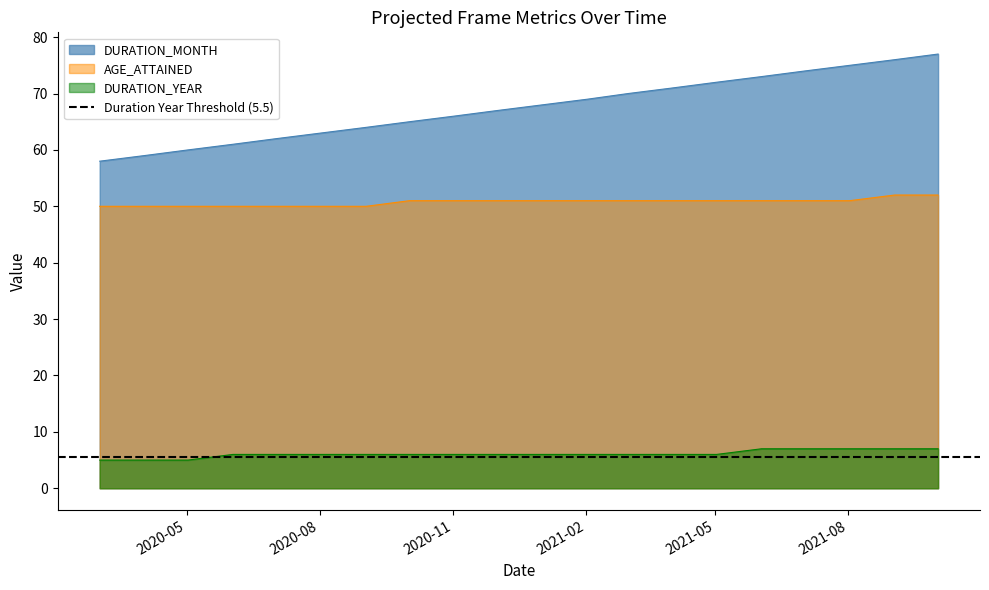

True or false: AGE_ATTAINED has more than 1 points higher than both neighbors.

False